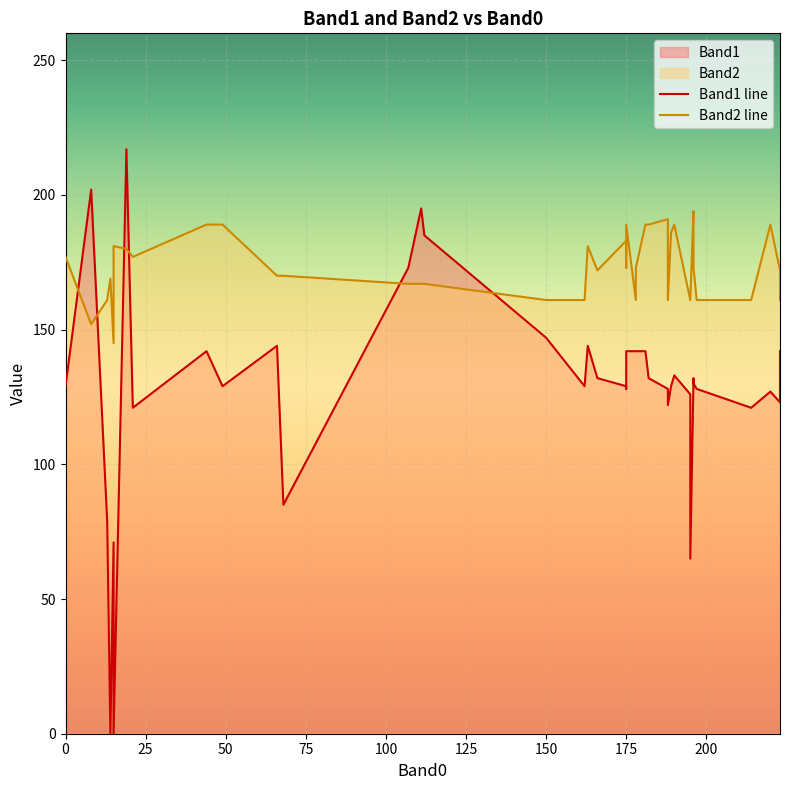

At which category is the sum across all series the highest?

19